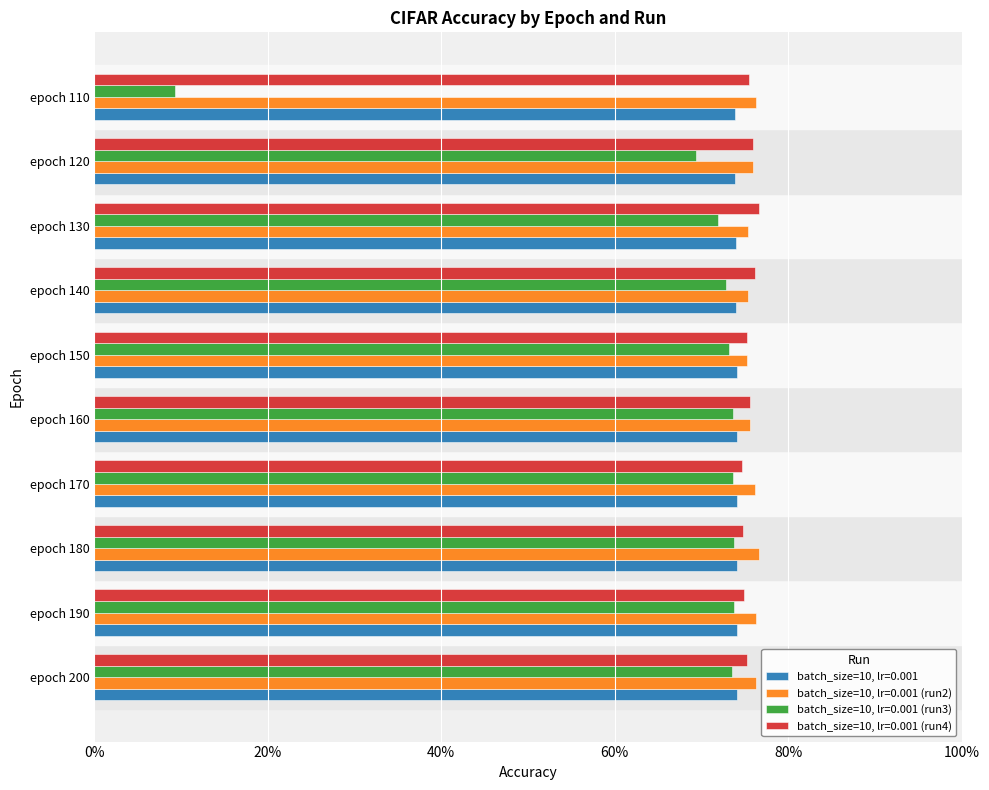

Reading left to right, list all the values displayed in this chart.

batch_size=10, lr=0.001: epoch 200=0.7	epoch 190=0.7	epoch 180=0.7	epoch 170=0.7	epoch 160=0.7	epoch 150=0.7	epoch 140=0.7	epoch 130=0.7	epoch 120=0.7	epoch 110=0.7
batch_size=10, lr=0.001 (run2): epoch 200=0.8	epoch 190=0.8	epoch 180=0.8	epoch 170=0.8	epoch 160=0.8	epoch 150=0.8	epoch 140=0.8	epoch 130=0.8	epoch 120=0.8	epoch 110=0.8
batch_size=10, lr=0.001 (run3): epoch 200=0.7	epoch 190=0.7	epoch 180=0.7	epoch 170=0.7	epoch 160=0.7	epoch 150=0.7	epoch 140=0.7	epoch 130=0.7	epoch 120=0.7	epoch 110=0.1
batch_size=10, lr=0.001 (run4): epoch 200=0.8	epoch 190=0.7	epoch 180=0.7	epoch 170=0.7	epoch 160=0.8	epoch 150=0.8	epoch 140=0.8	epoch 130=0.8	epoch 120=0.8	epoch 110=0.8